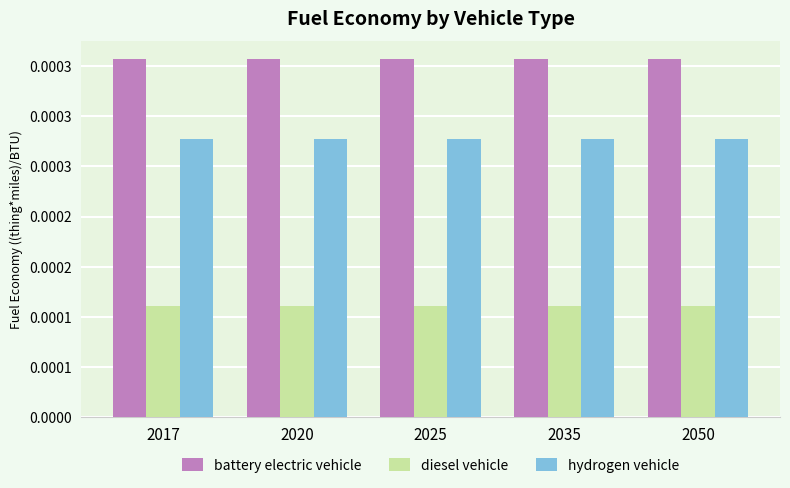

The value of hydrogen vehicle at 2035 is 0.0. True or false?

True